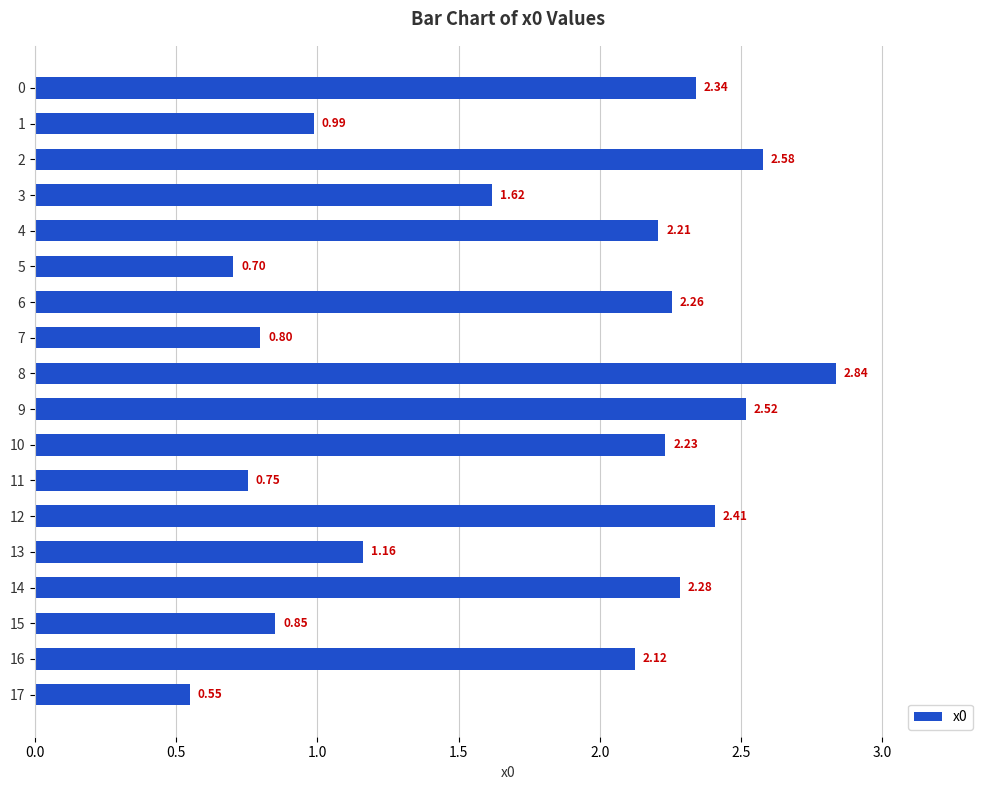

How many bars are there in total?

18